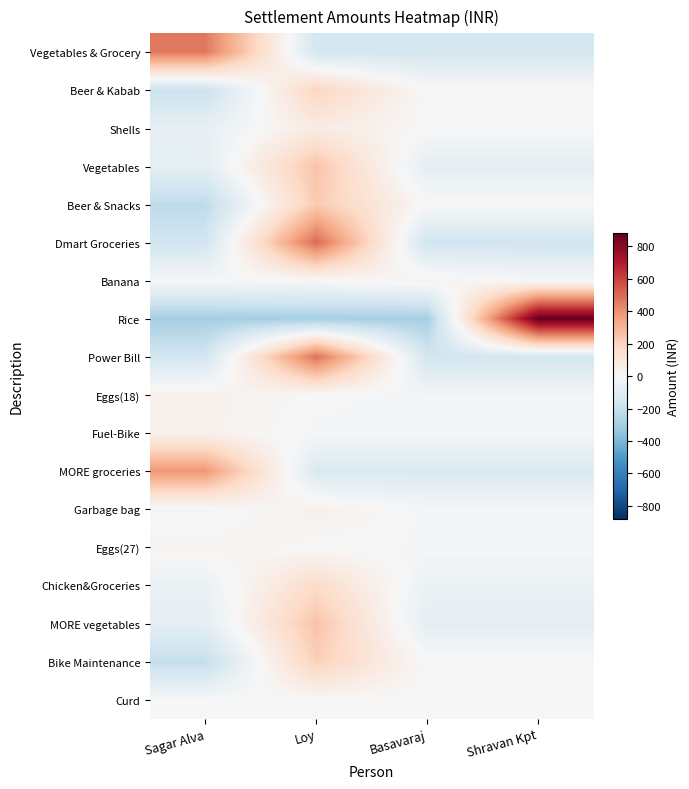

What is the maximum value shown in the chart?

881.2